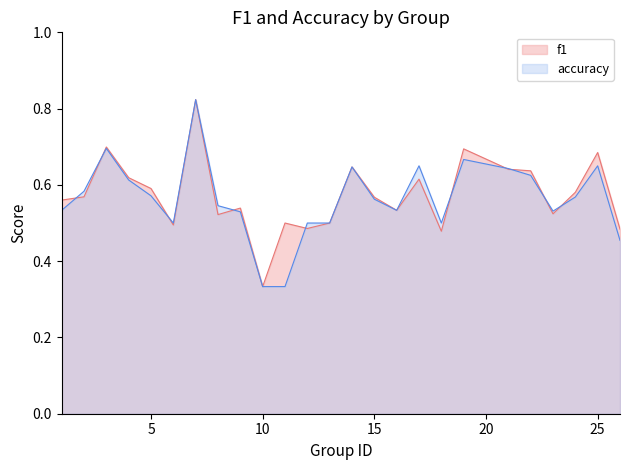

What is the difference between the maximum and second lowest values in the f1 series?

0.3